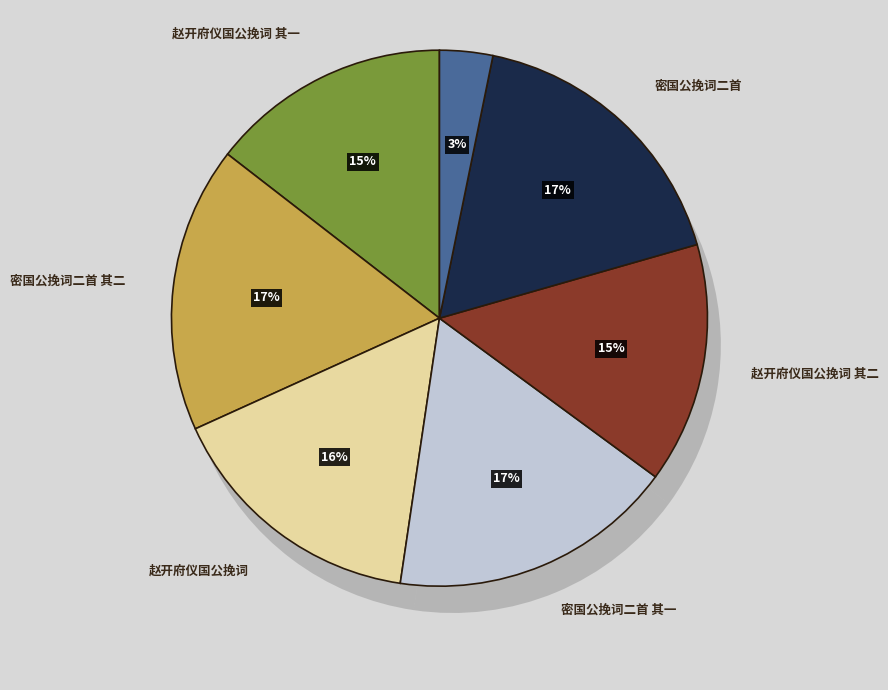

What is the largest slice in the pie chart?

密国公挽词二首